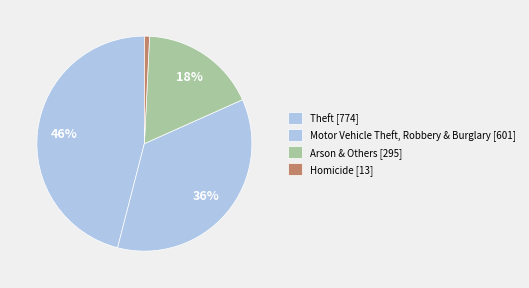

Which slice is the largest?

Theft